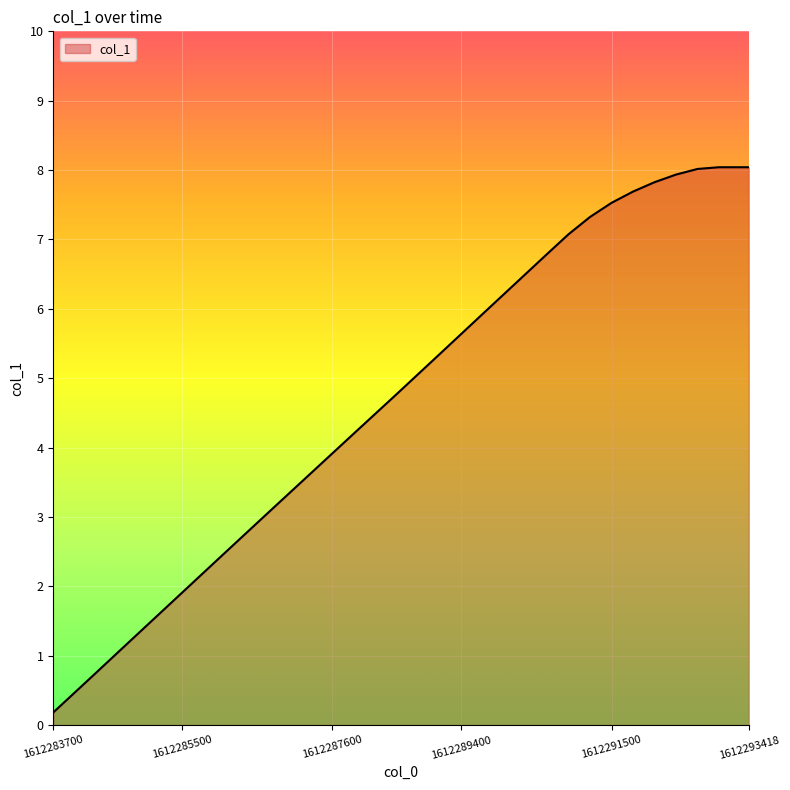

What is the greatest value displayed?

8.0